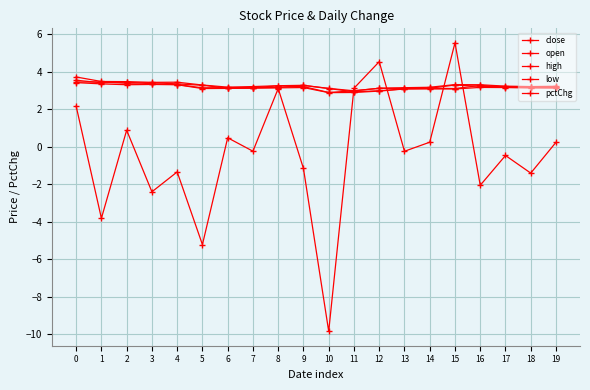

True or false: low and open cross at least once.

False